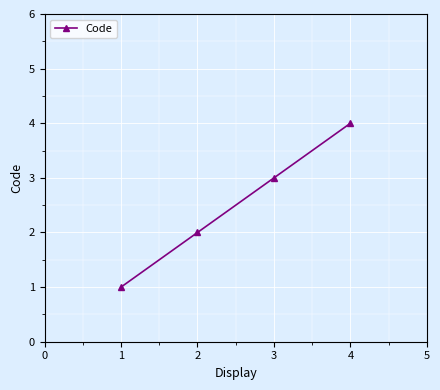

List the labels in order of value, smallest first.

1, 2, 3, 4